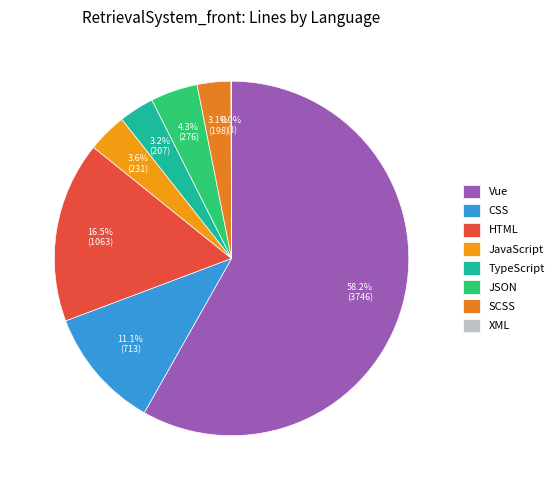

Count the number of slices in the pie.

8